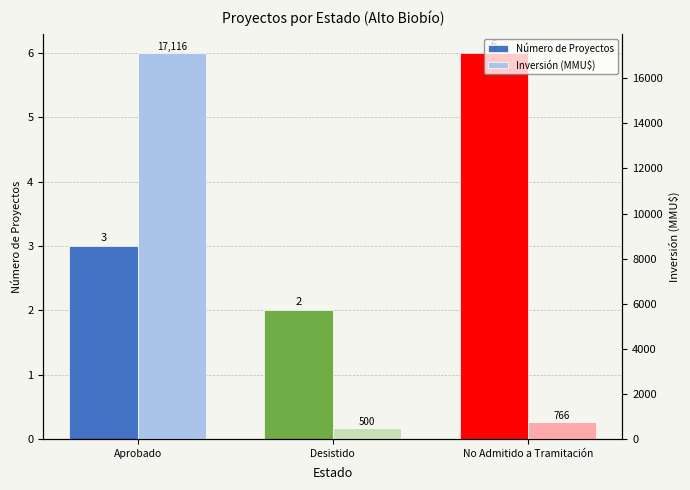

Reading left to right, extract all data points from this chart.

Número de Proyectos: 3	2	6
Inversión (MMU$): 17116	500	766